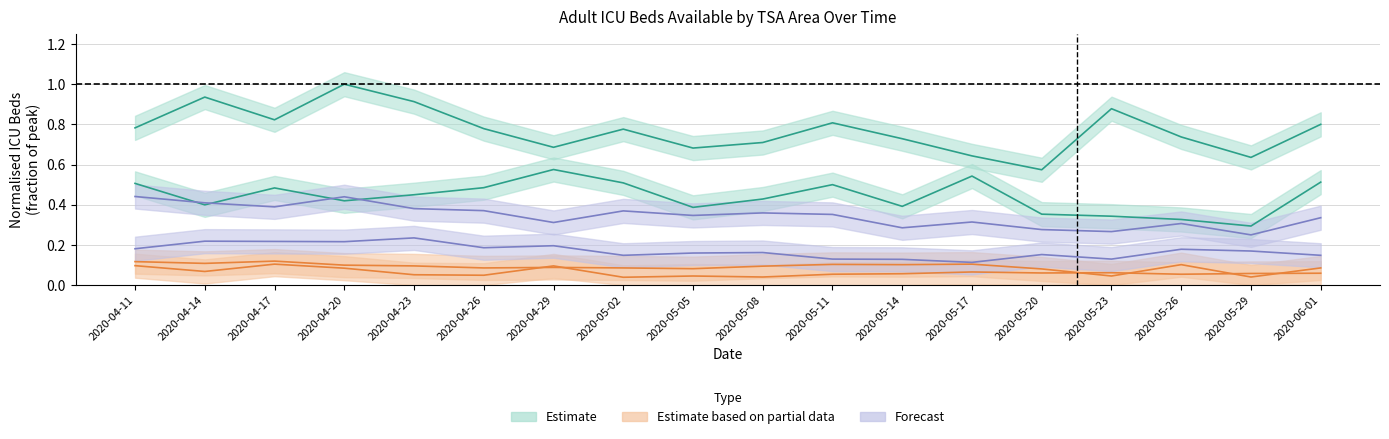

What is the label of the 9th point from the right?

2020-05-08